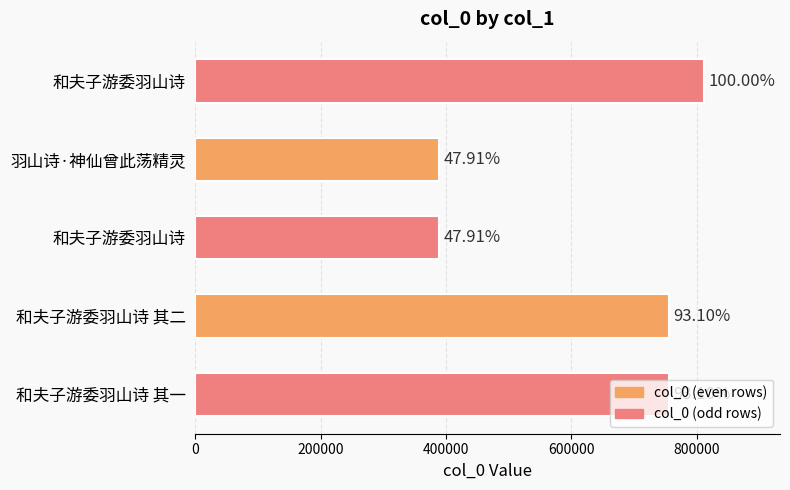

What is the minimum value shown in the chart?

388791